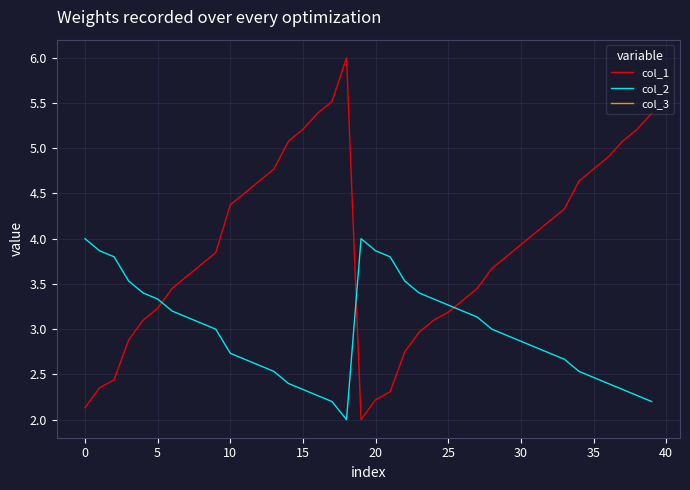

True or false: col_1 and col_2 intersect in this chart.

True